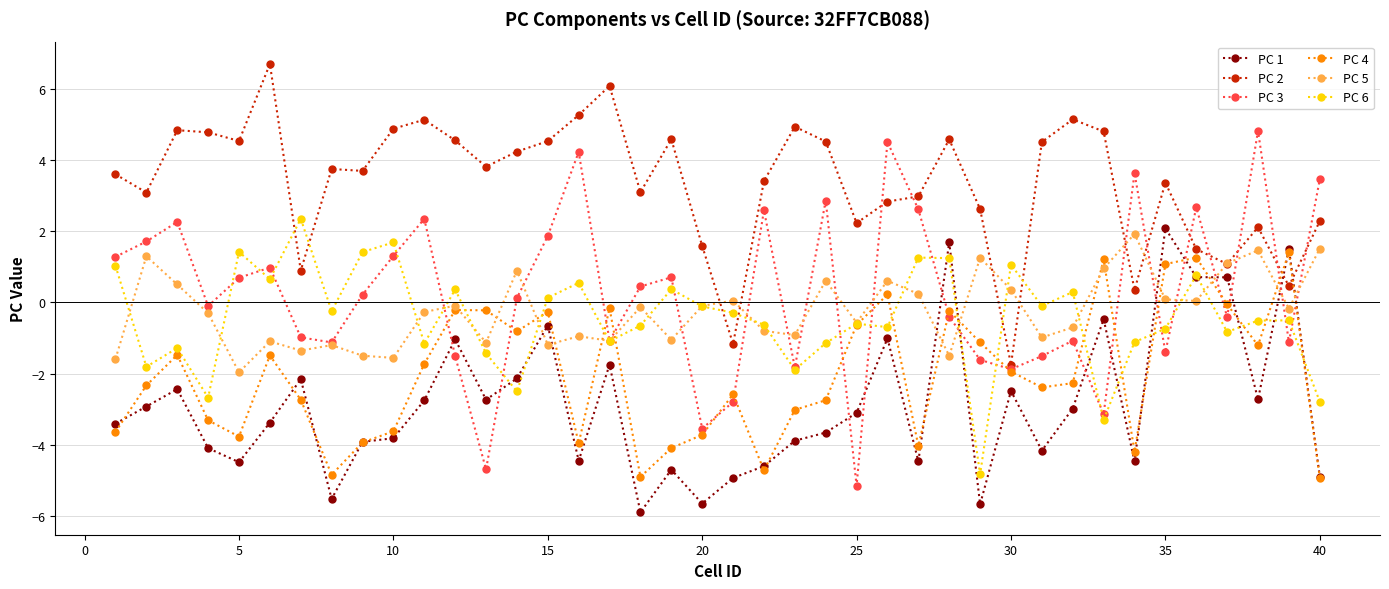

True or false: PC 5 has more than 2 interior local peaks.

True